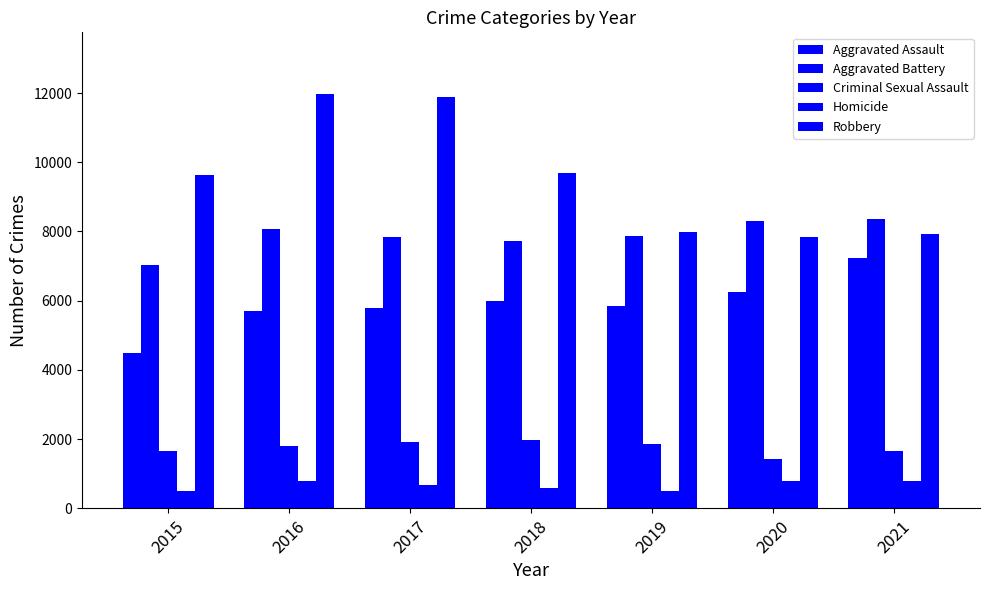

Reading left to right, what are all the values shown in this chart?

Aggravated Assault: 2015=4480	2016=5712	2017=5793	2018=6001	2019=5840	2020=6263	2021=7238
Aggravated Battery: 2015=7018	2016=8085	2017=7845	2018=7735	2019=7857	2020=8317	2021=8348
Criminal Sexual Assault: 2015=1648	2016=1805	2017=1924	2018=1962	2019=1854	2020=1426	2021=1657
Homicide: 2015=496	2016=786	2017=672	2018=589	2019=498	2020=785	2021=802
Robbery: 2015=9638	2016=11960	2017=11880	2018=9679	2019=7994	2020=7854	2021=7922